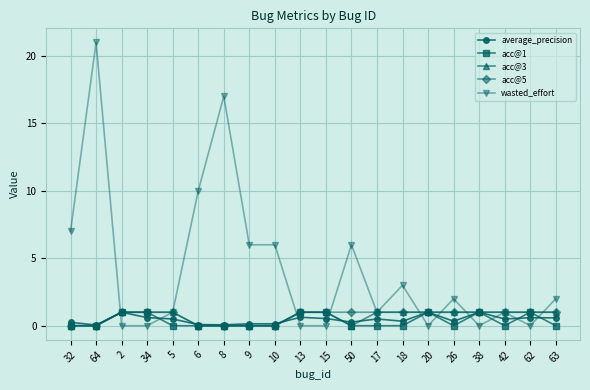

What is the maximum value shown in the chart?

21.0